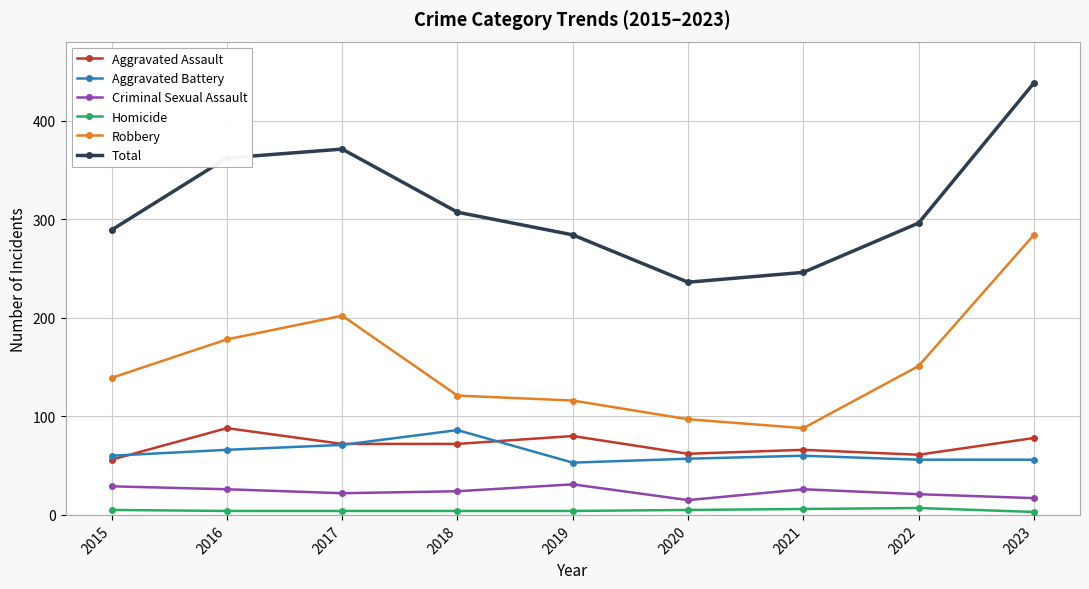

What is the spread (max minus min) of values at 2021?

240